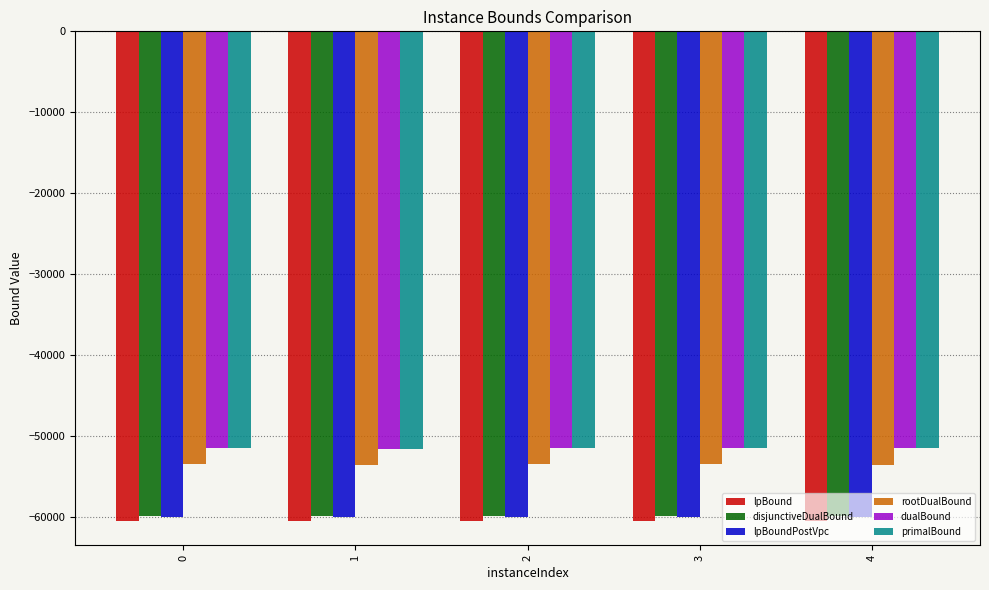

True or false: lpBoundPostVpc has a value of -59985.2 at 4.

True